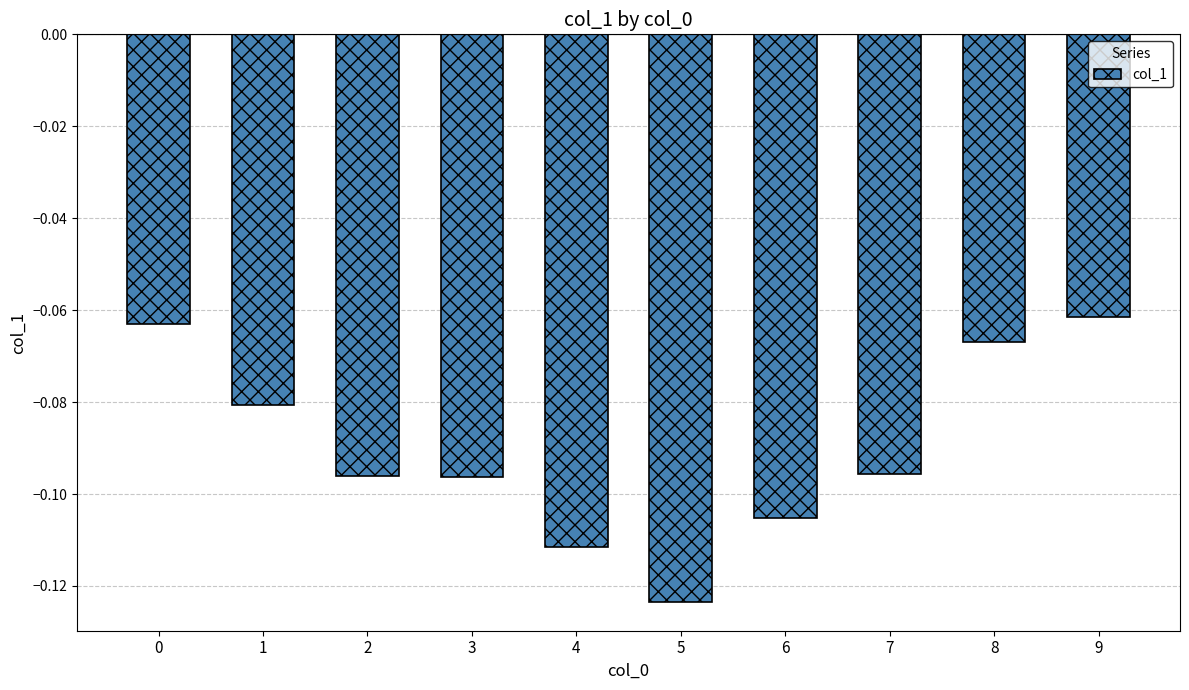

What is the sum of all values?

-0.9